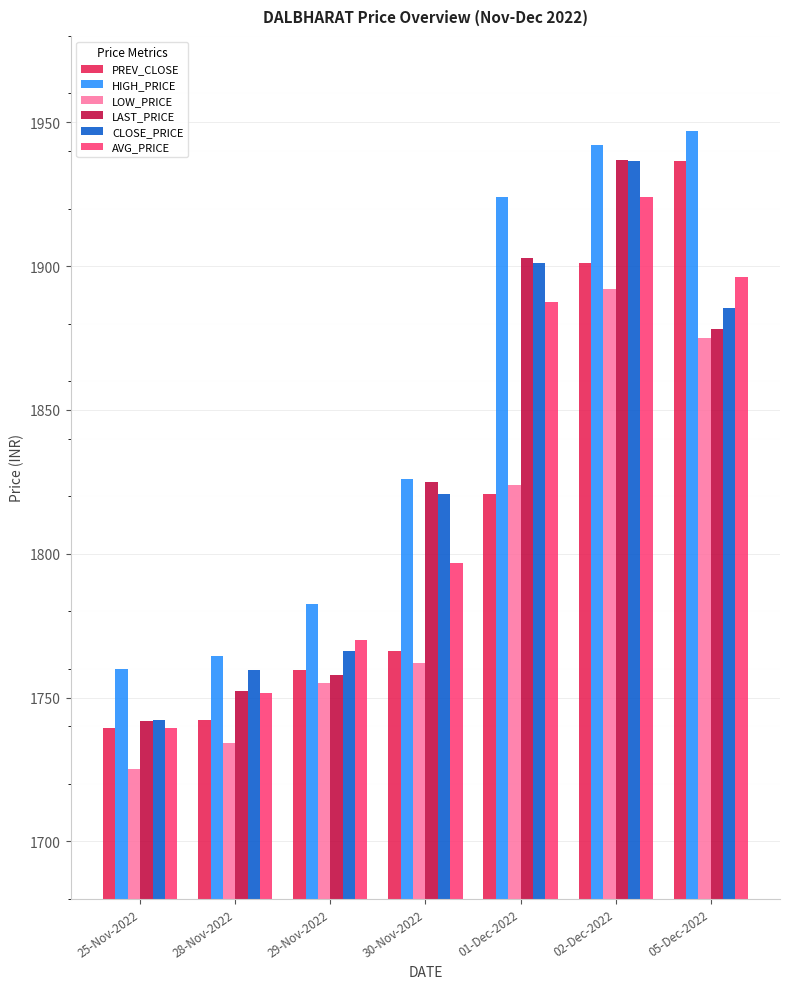

True or false: CLOSE_PRICE has a value of 1742.2 at 25-Nov-2022.

True